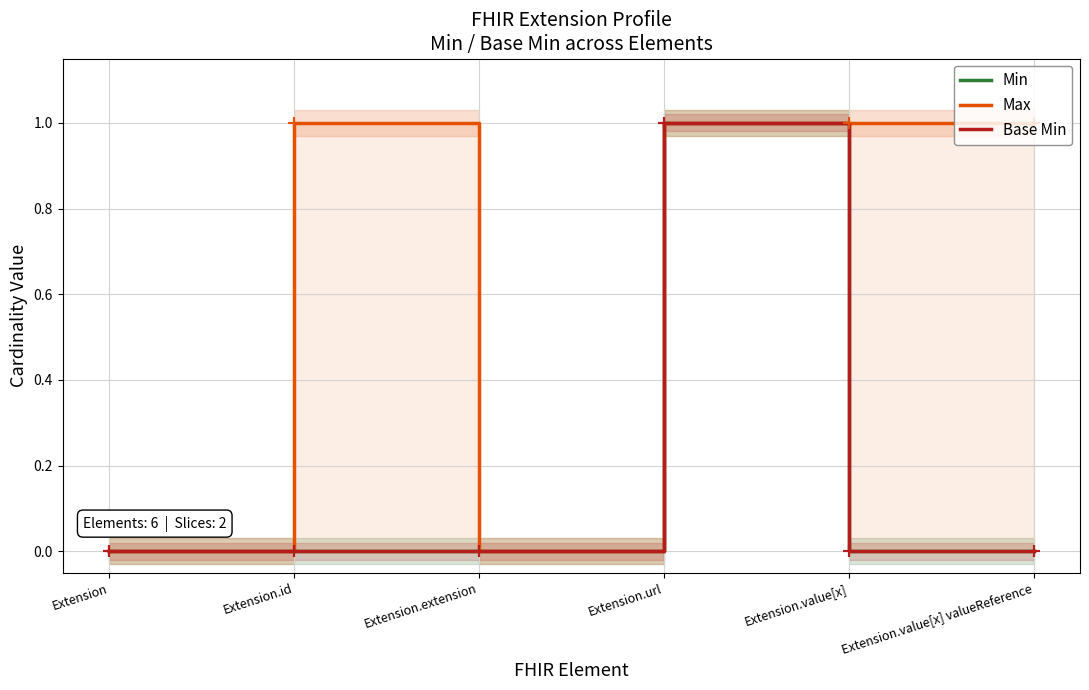

Reading left to right, list all the values displayed in this chart.

Min: Extension=0	Extension.id=0	Extension.extension=0	Extension.url=1	Extension.value[x]=0	Extension.value[x] valueReference=0
Max: Extension=0	Extension.id=1	Extension.extension=0	Extension.url=1	Extension.value[x]=1	Extension.value[x] valueReference=1
Base Min: Extension=0	Extension.id=0	Extension.extension=0	Extension.url=1	Extension.value[x]=0	Extension.value[x] valueReference=0